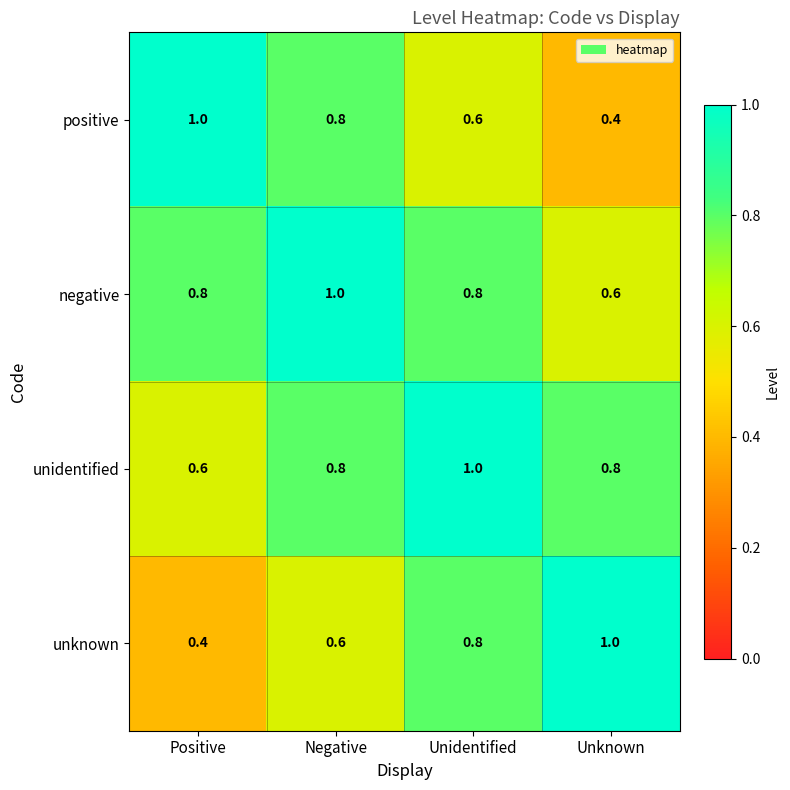

What is the average value of the unknown series?

0.7